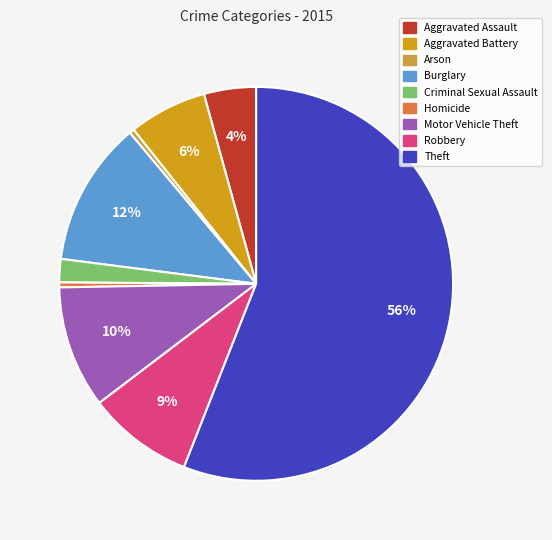

Which has a higher value, Theft or Arson?

Theft